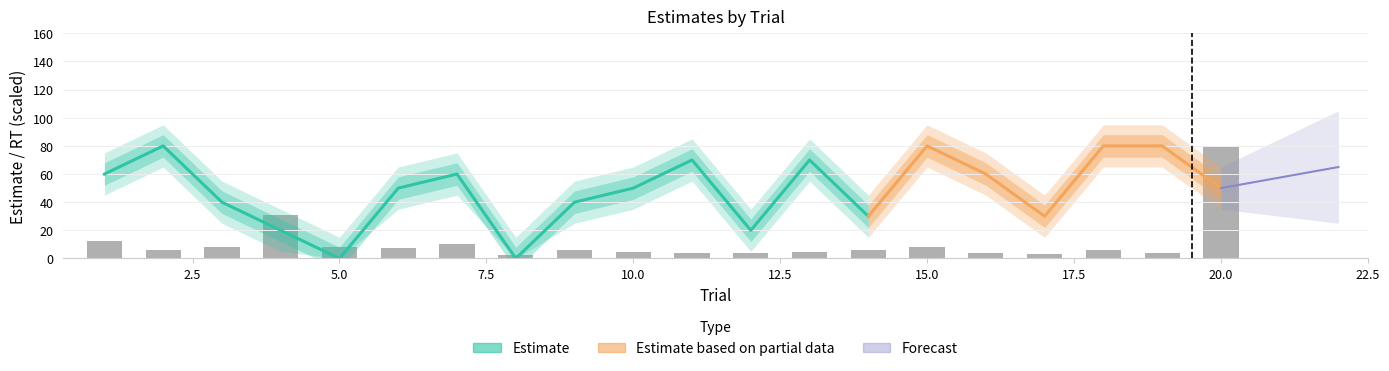

Between 14 and 10, which is larger?

10